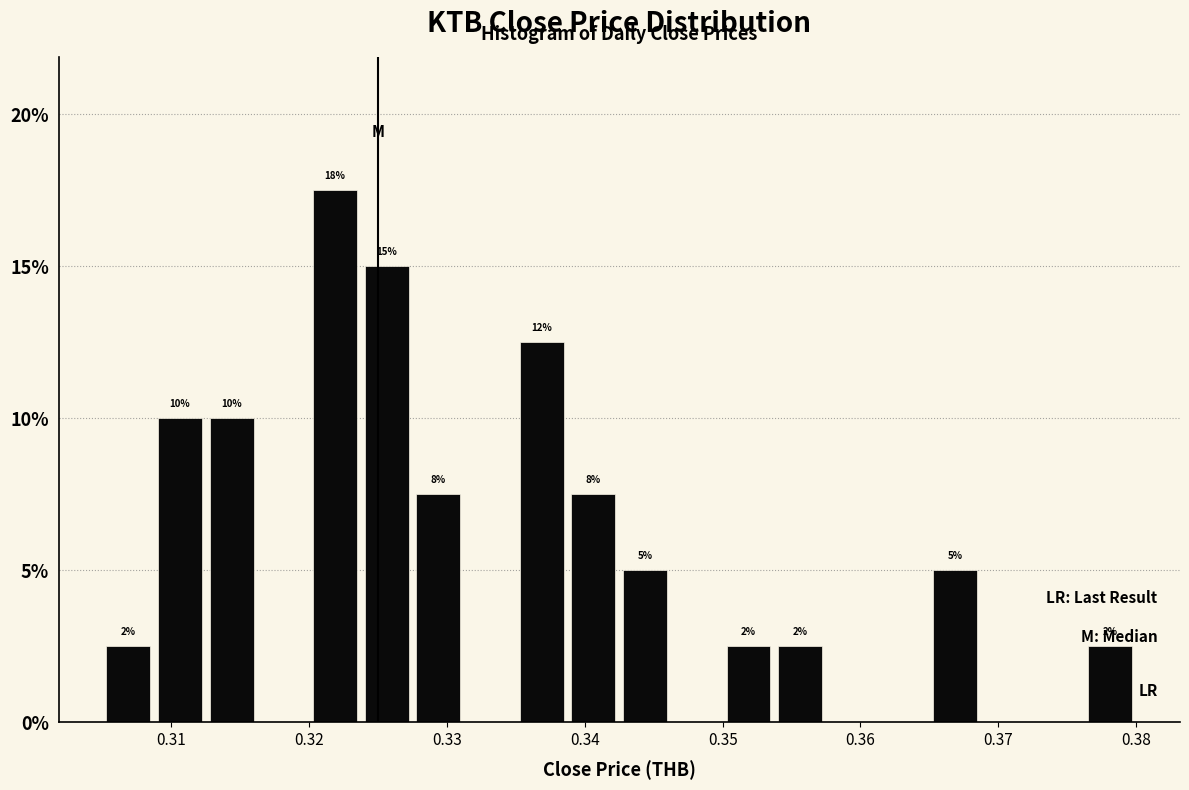

Read against the x-axis, roughly where is the centre of the tallest bar?

0.322